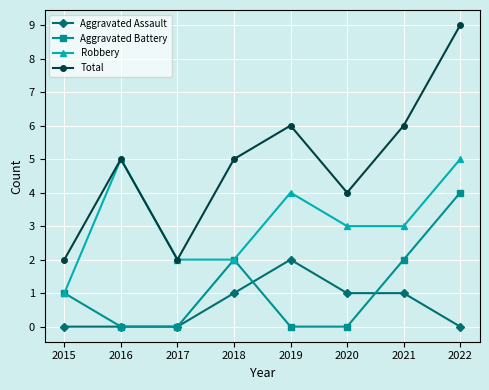

Read the Total value at 2018.

5